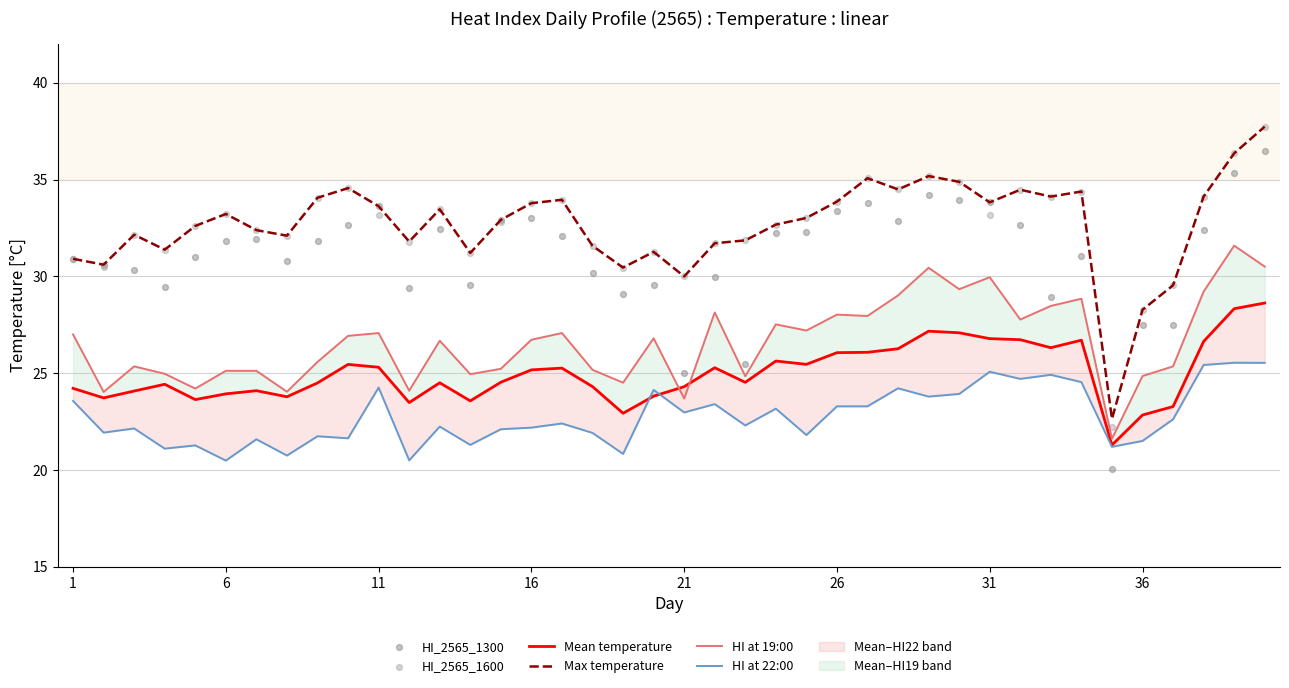

What is the minimum value for Max temperature?

22.6